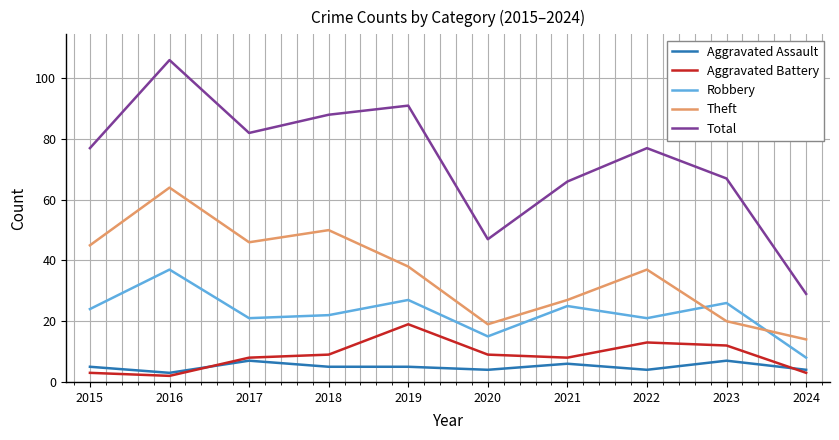

True or false: Robbery and Total intersect in this chart.

False